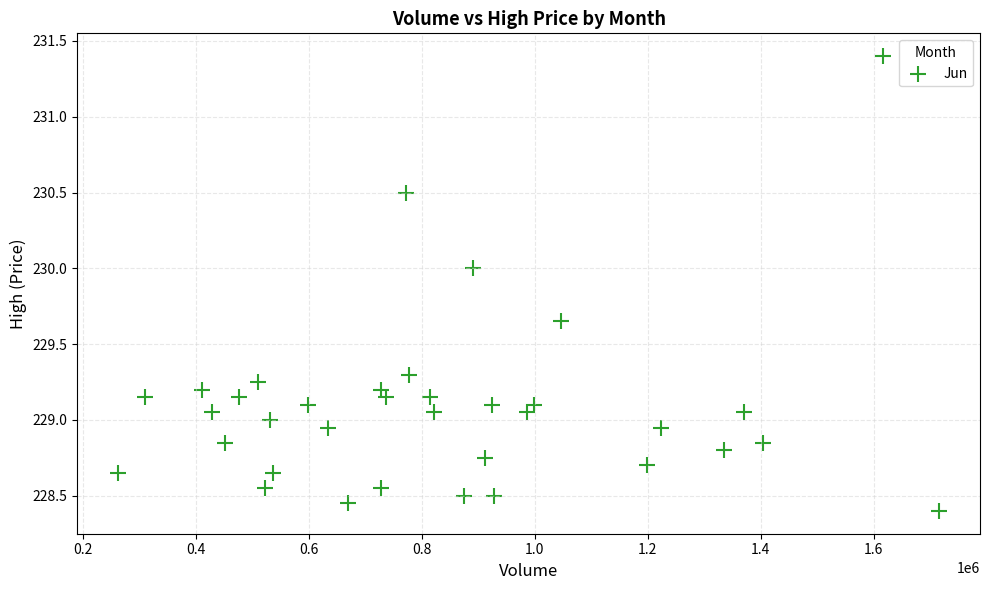

What is the range of Y values (max minus min)?

3.0